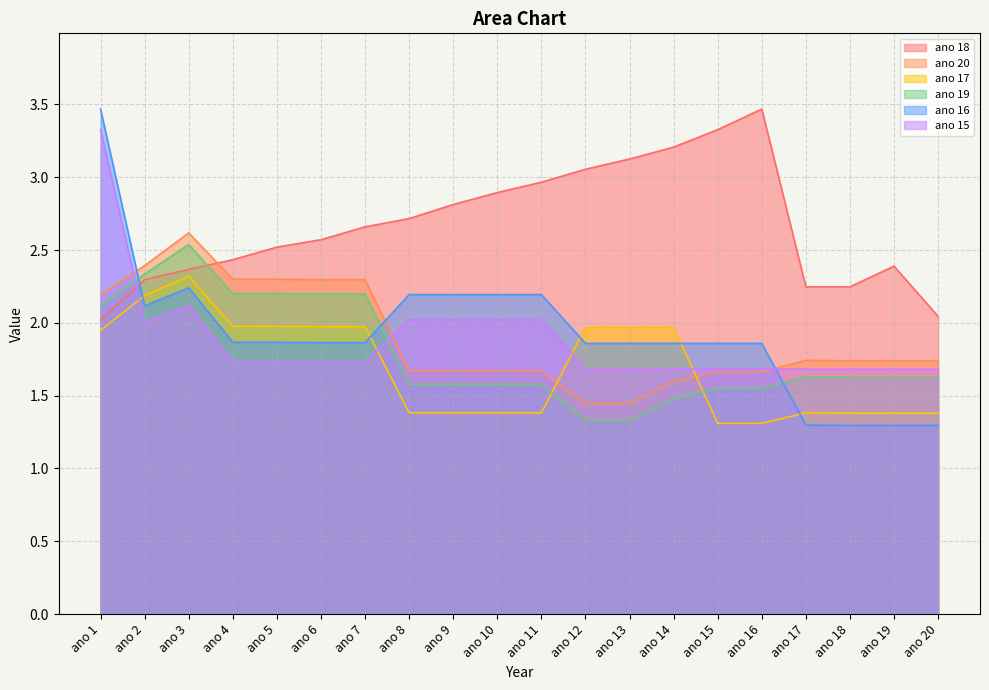

At which category does ano 15 reach its first local peak?

ano 3